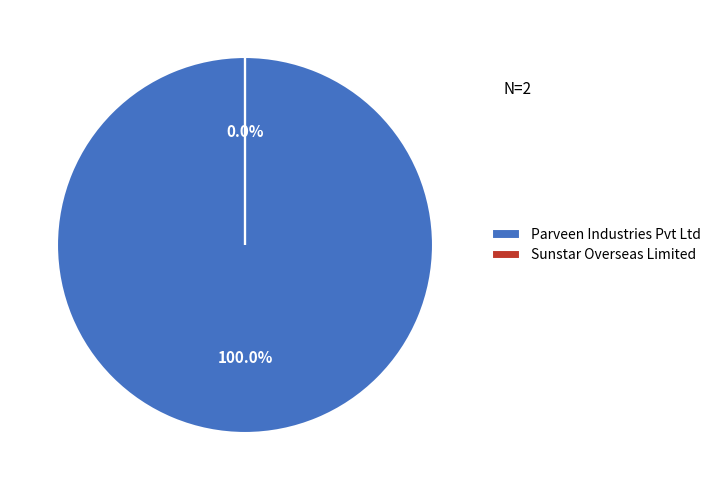

What is the largest slice in the pie chart?

Parveen Industries Pvt Ltd